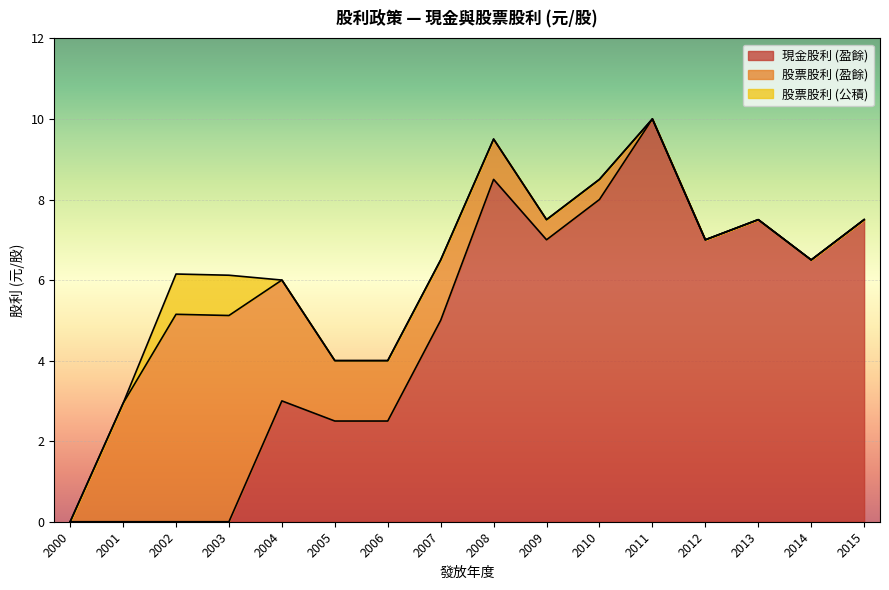

In 現金股利 (盈餘), how many points are lower than both neighbors (excluding endpoints)?

3